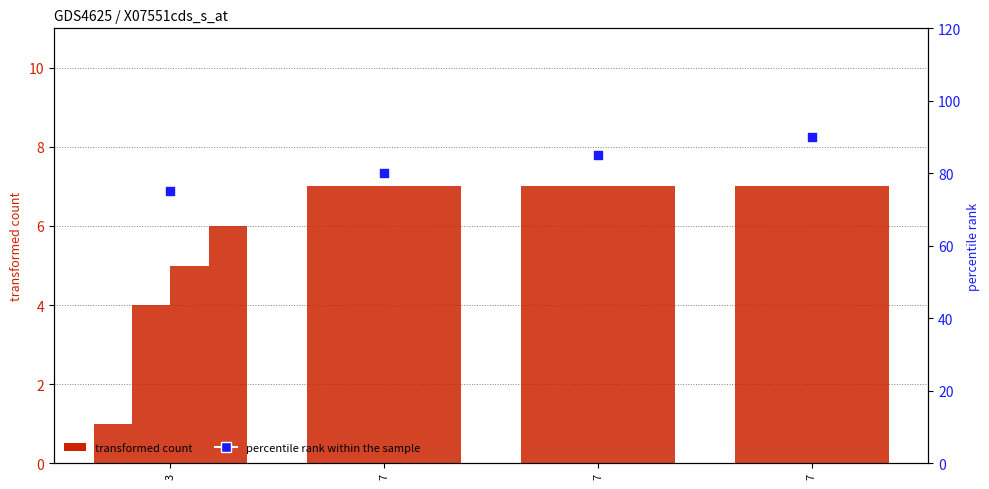

Is the value of col_2 at 7 greater than the value of percentile rank within the sample at 7?

No